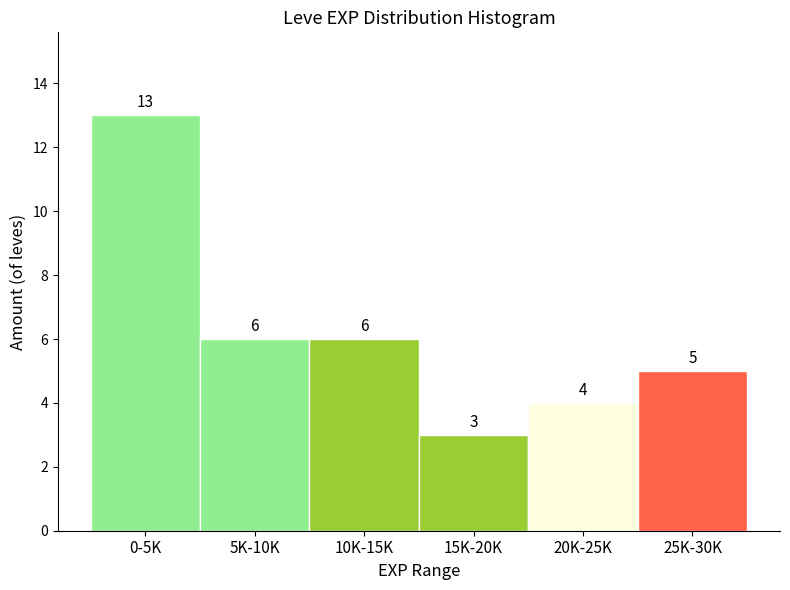

Reading left to right, list all the values displayed in this chart.

13	6	6	3	4	5